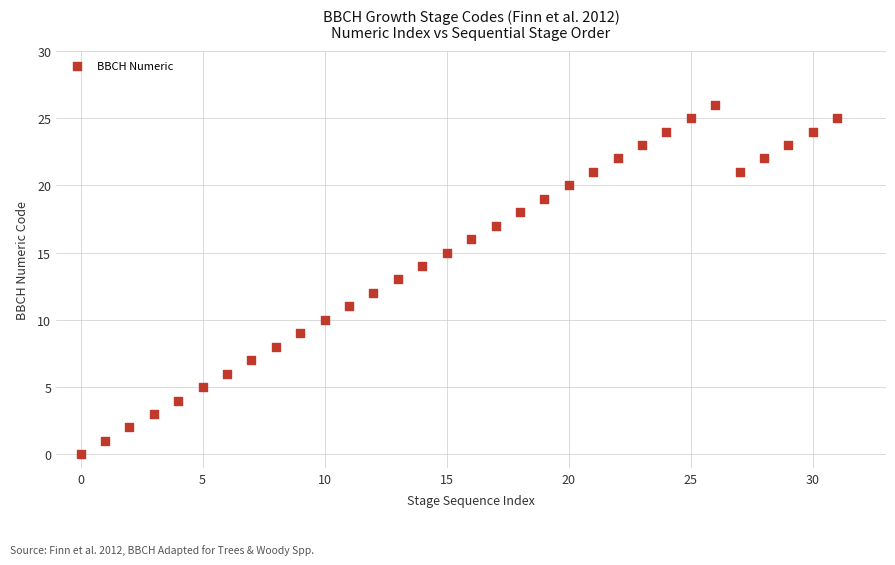

What is the range of Y values (max minus min)?

26